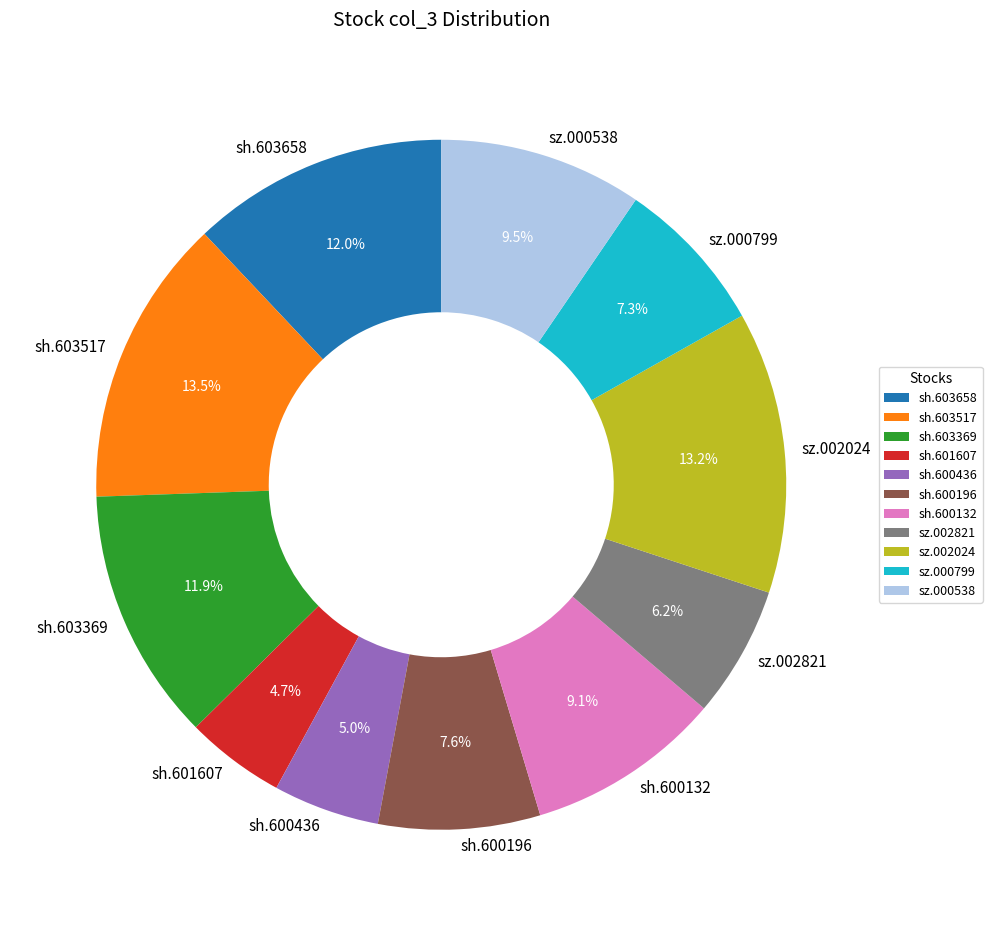

The sh.600132 slice represents 9% of the pie. True or false?

True